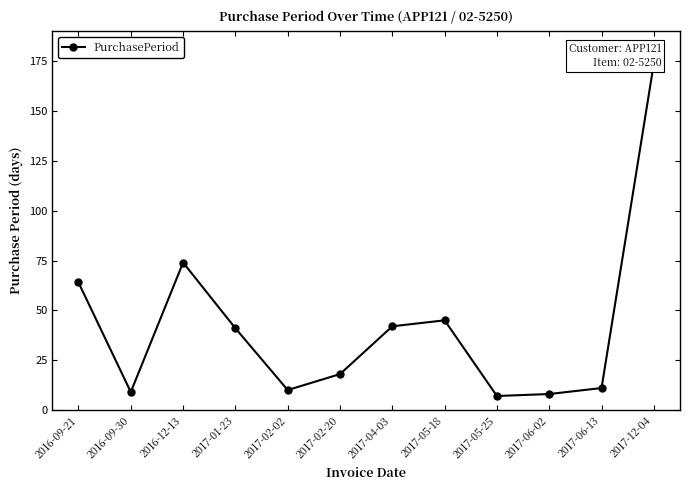

What is the minimum value shown in the chart?

7